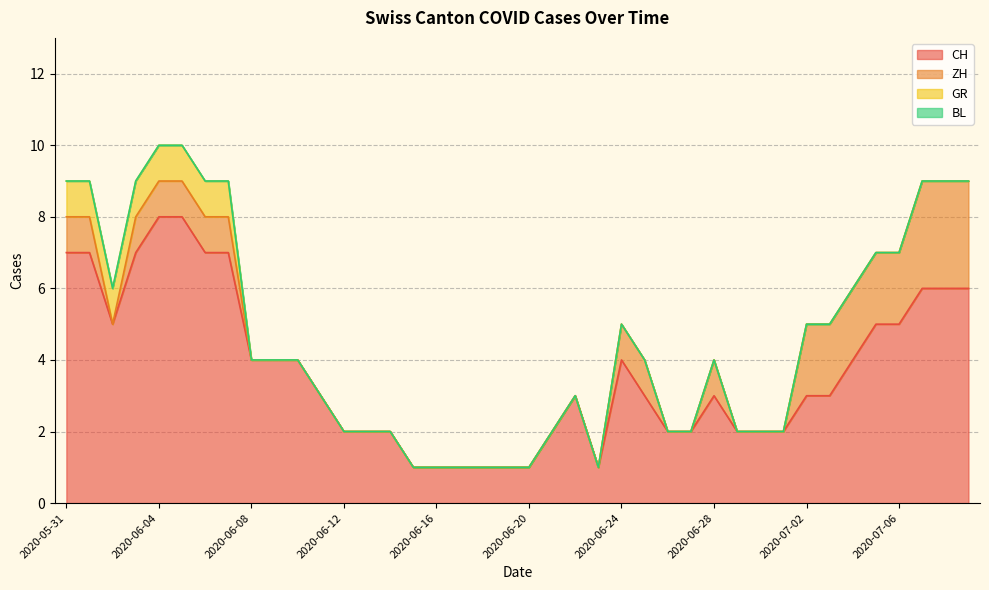

True or false: ZH has a value of 0 at 2020-06-24.

False